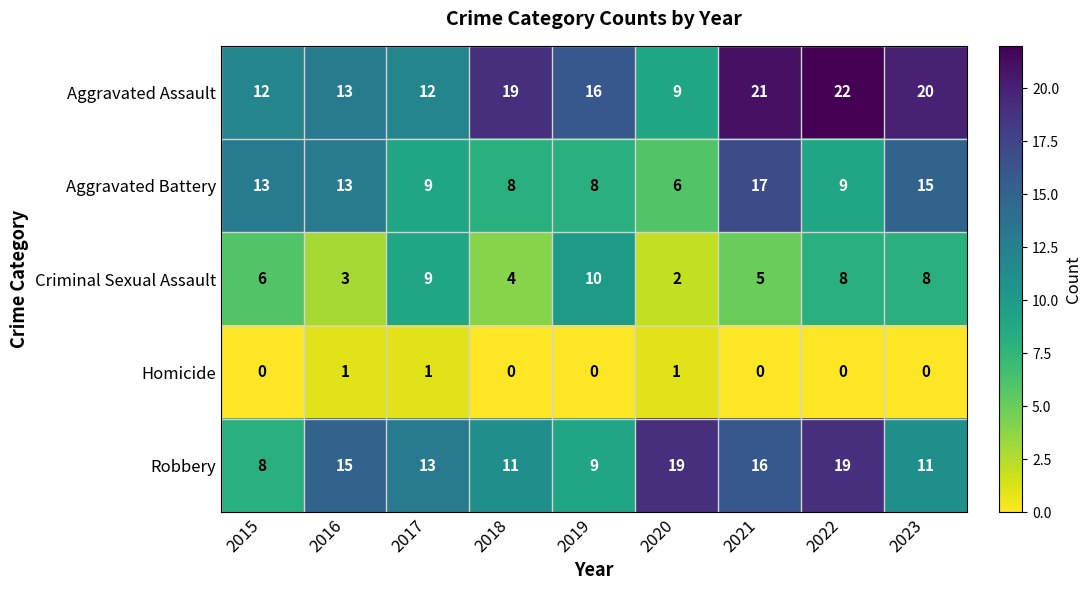

Which category has the highest value across all series?

2022